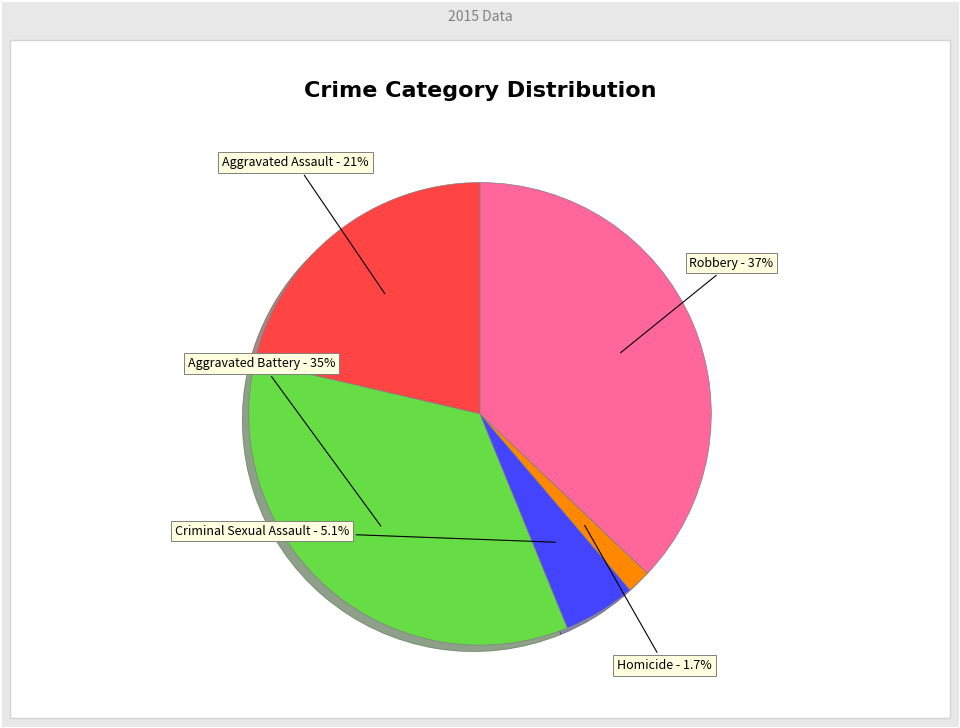

Rank the categories by value from highest to lowest.

Robbery, Aggravated Battery, Aggravated Assault, Criminal Sexual Assault, Homicide